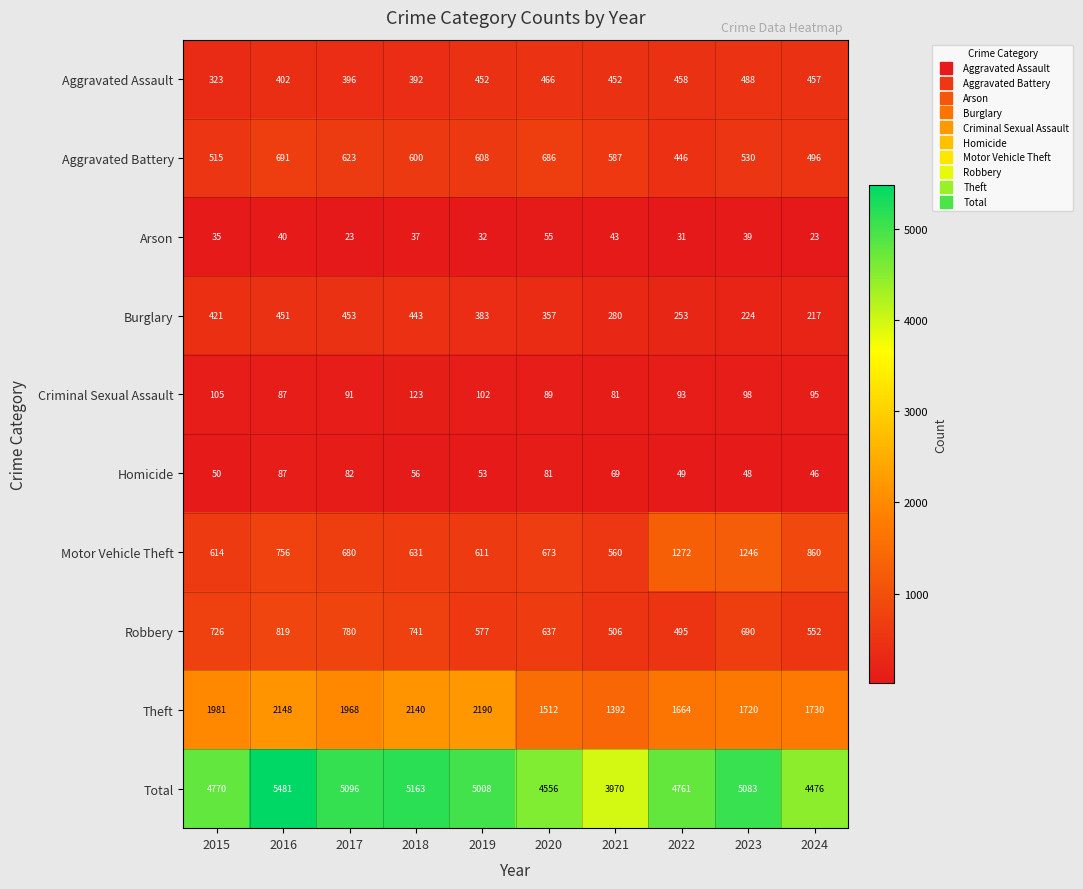

Is it true that Motor Vehicle Theft equals 904 at 2018?

False